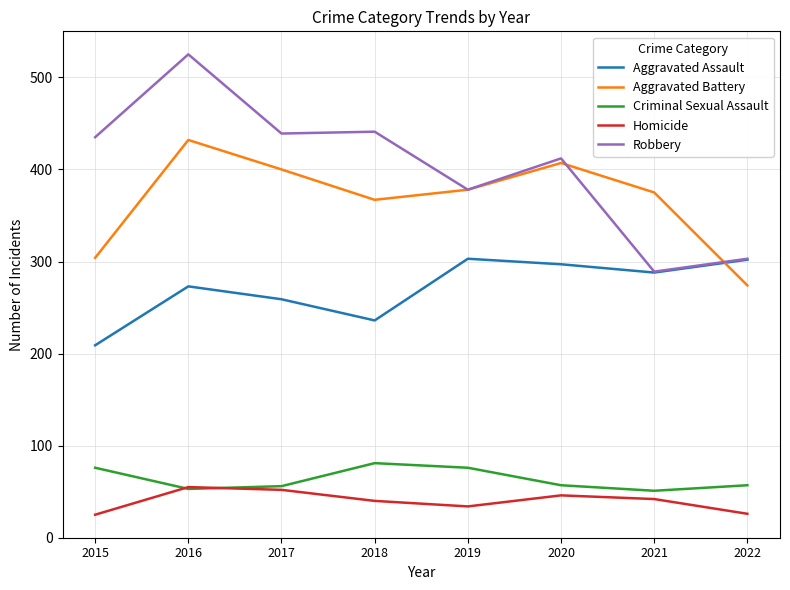

The Criminal Sexual Assault series shows 33 at 2017. True or false?

False